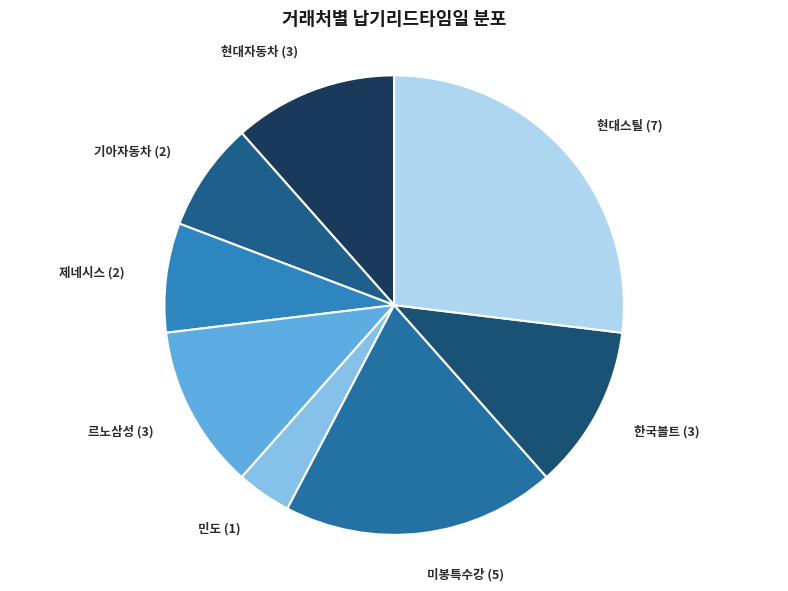

Does any single category account for the majority?

No